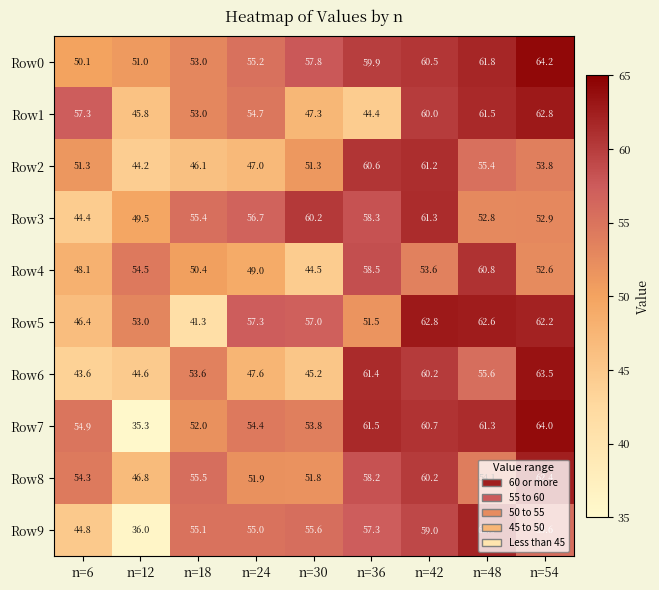

Count the number of data series in this chart.

10